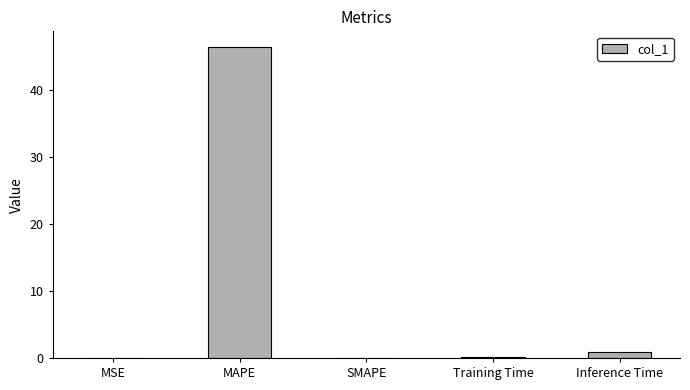

Which has a higher value, MSE or MAPE?

MAPE